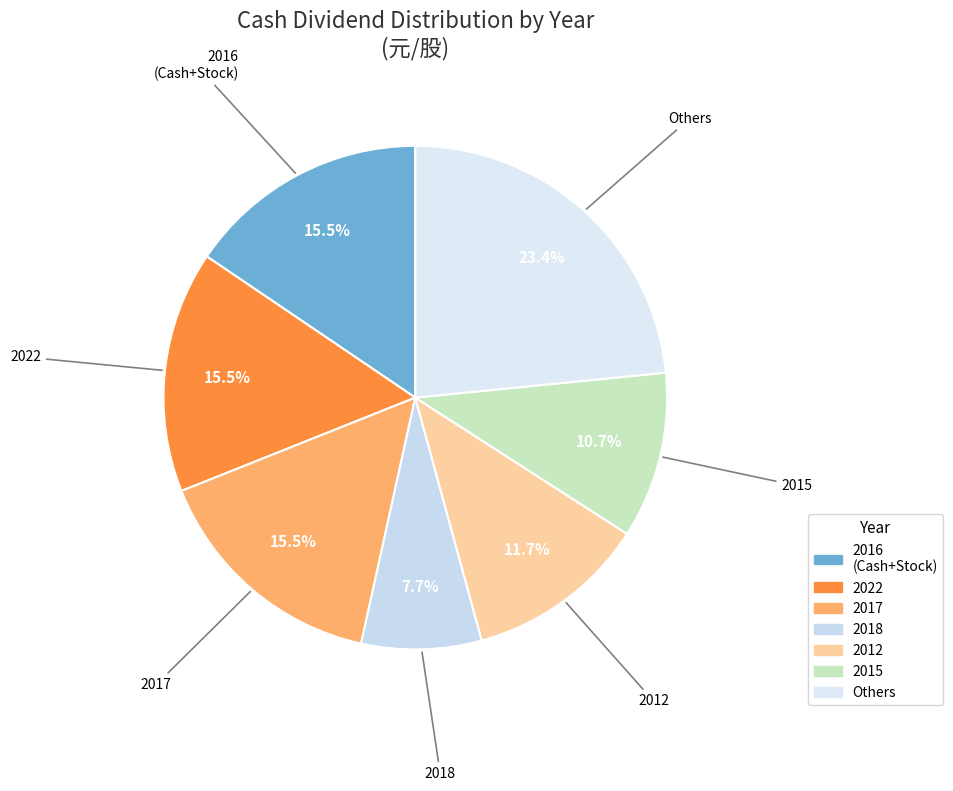

Is there a majority slice in this chart?

No